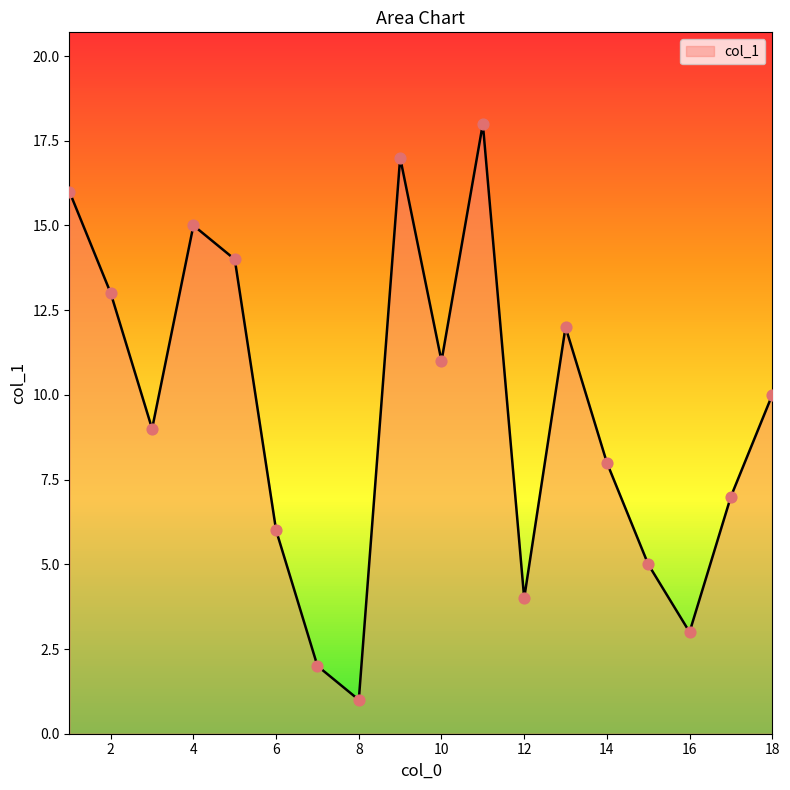

What is the maximum value shown in the chart?

18